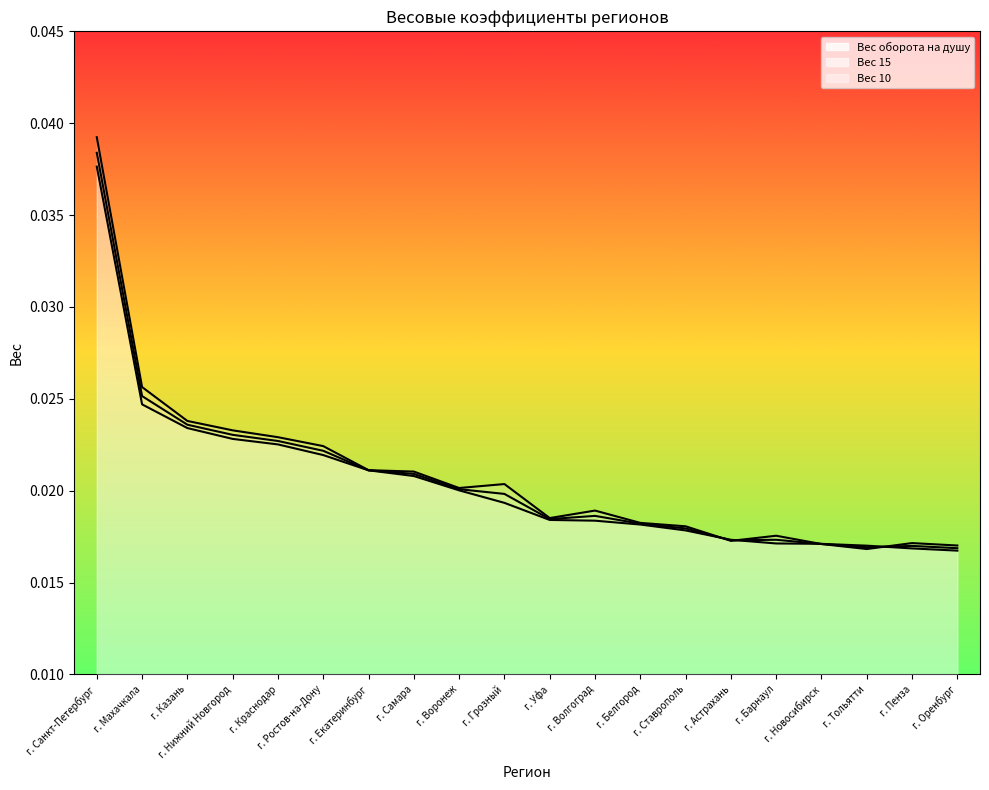

True or false: Вес оборота на душу has more than 1 interior local peaks.

False